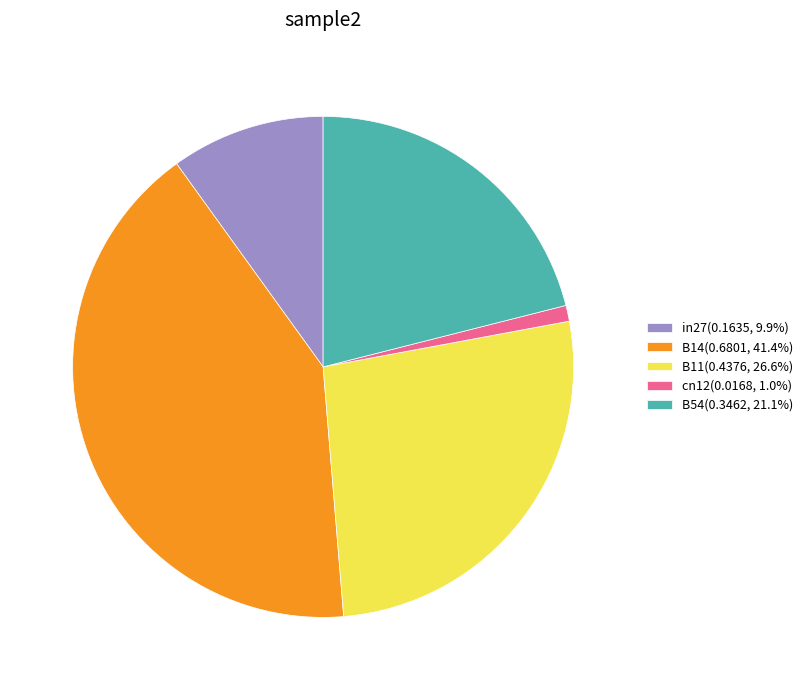

Does B11(0.4376, 26.6%) account for over 50% of the chart?

No